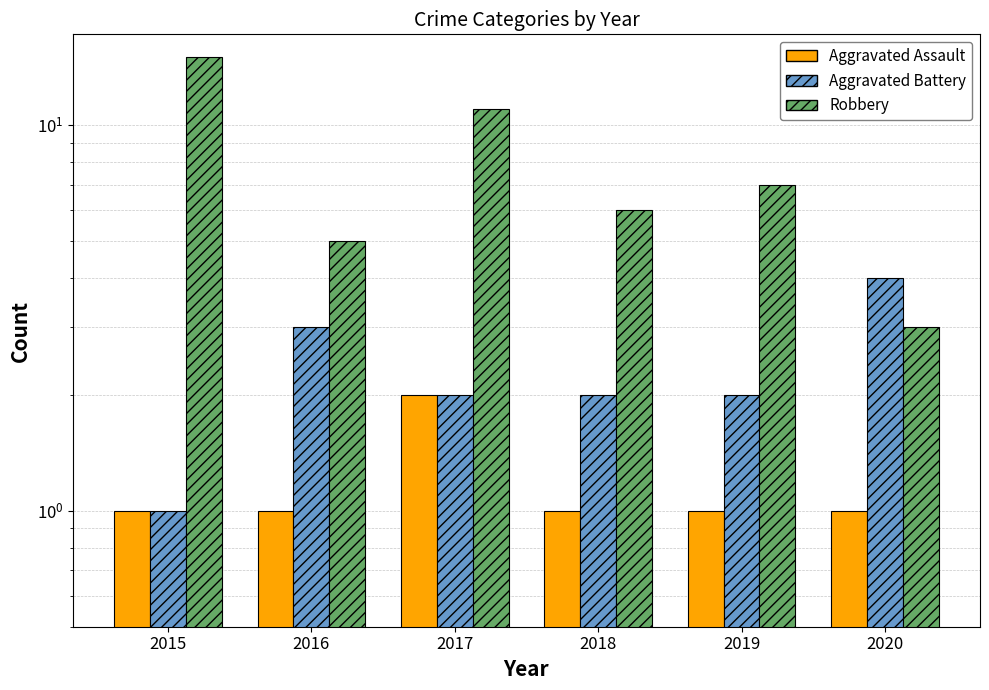

Is it true that Aggravated Assault equals 2 at 2017?

True